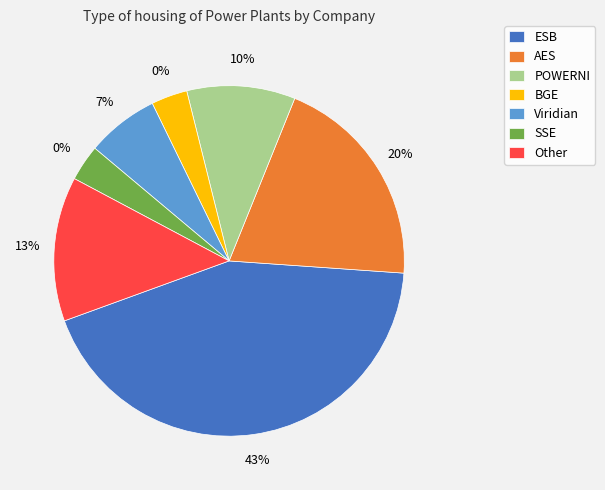

To the nearest percent, what is the combined percentage of BGE and AES?

23%